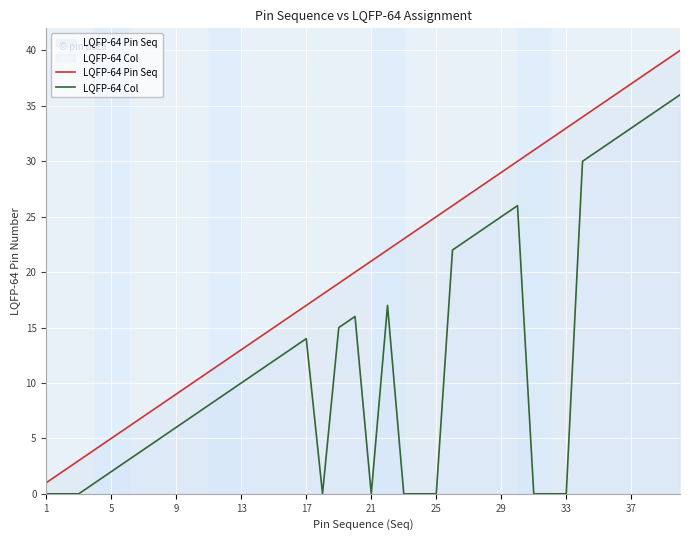

True or false: LQFP-64 Col and LQFP-64 Pin Seq cross at least once.

False